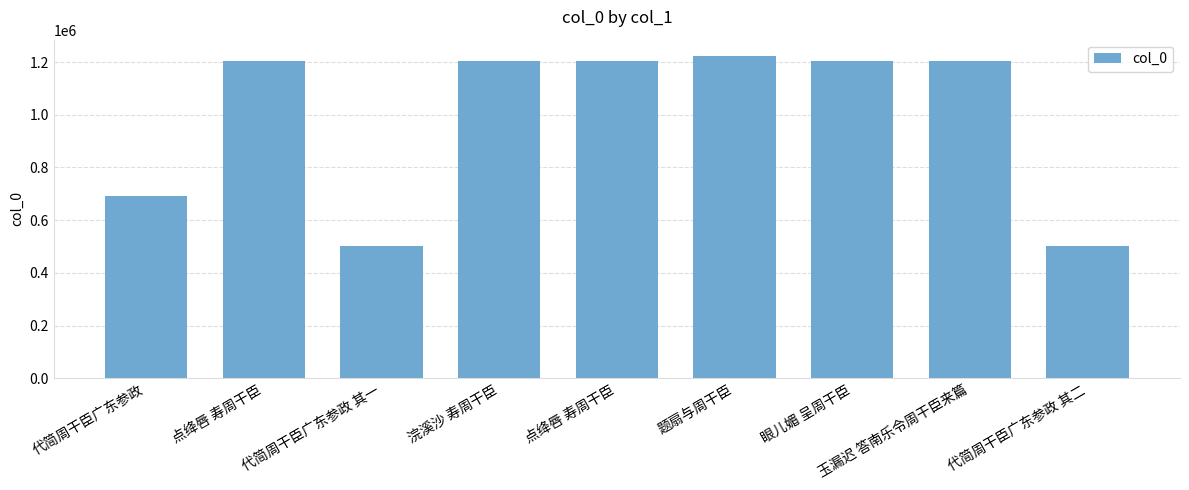

What is the label of the 6th bar from the left?

题扇与周干臣